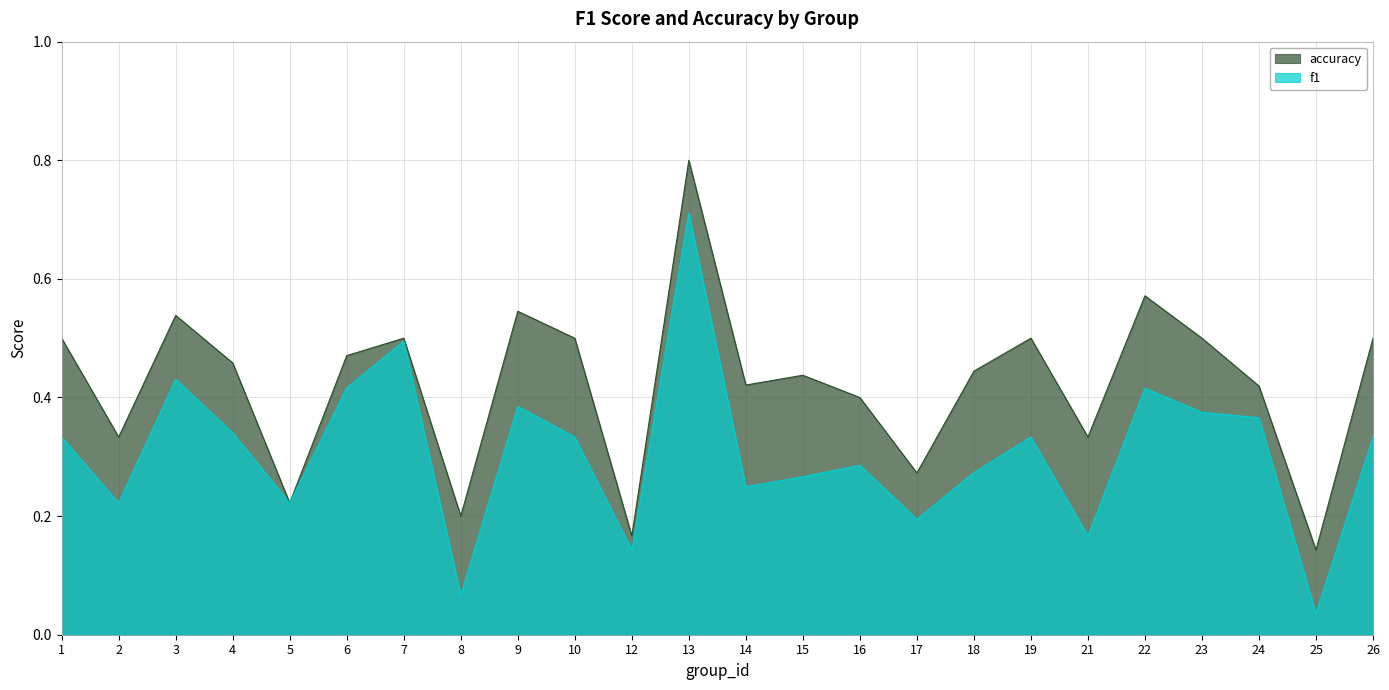

How many lines are shown in the chart?

2